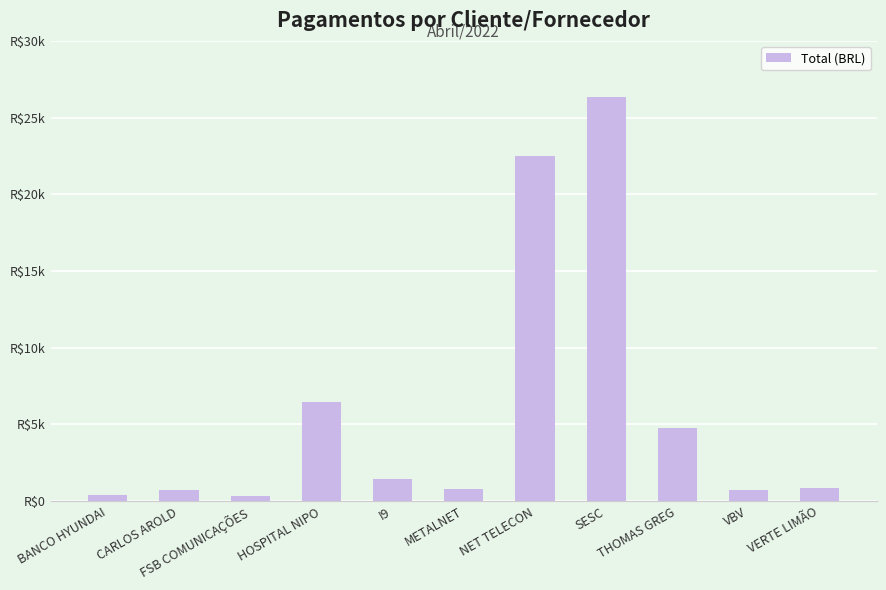

Does the chart contain any negative values?

No